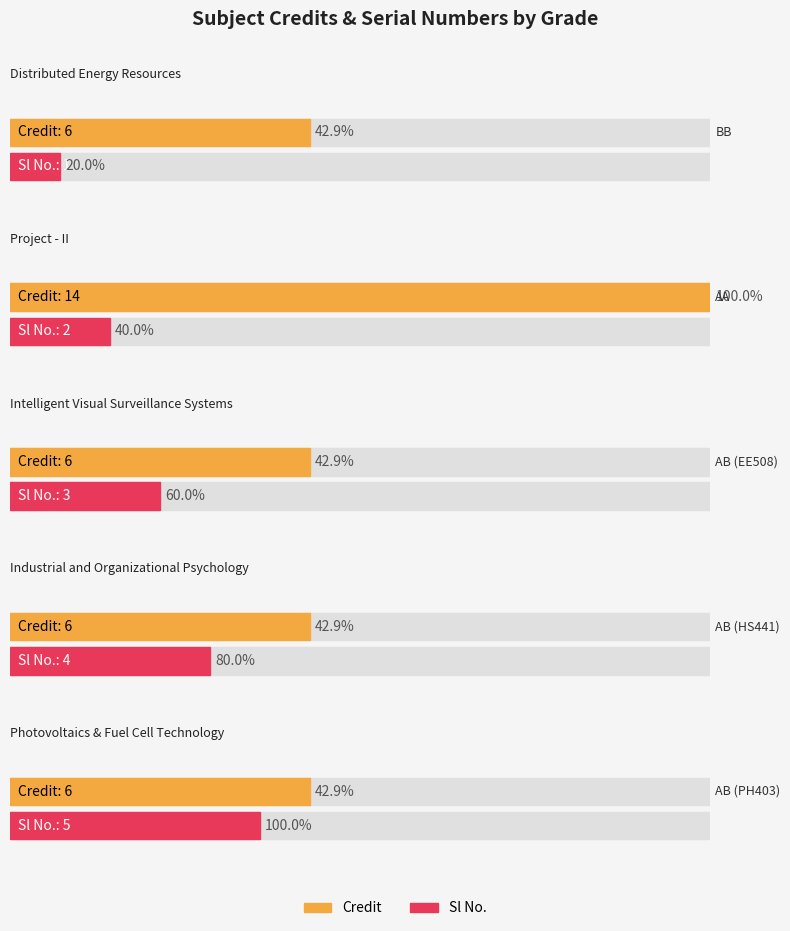

Between AA and AB, which series saw the biggest shift?

Credit